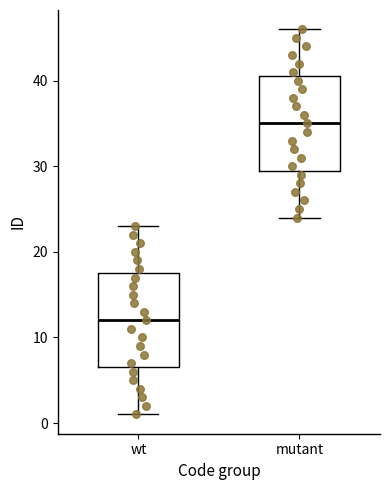

Which box's median line is the lowest?

wt